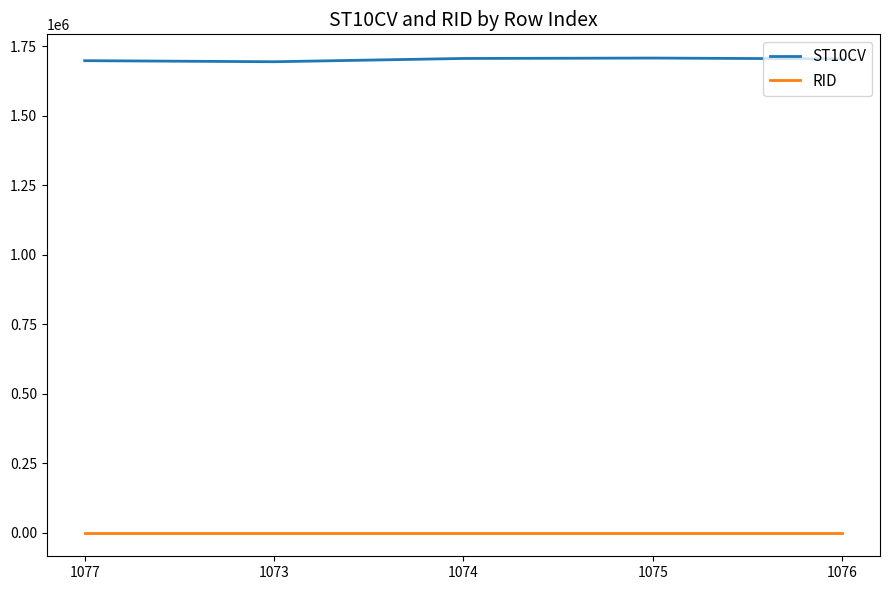

Rank the series by their average value, from highest to lowest.

ST10CV, RID